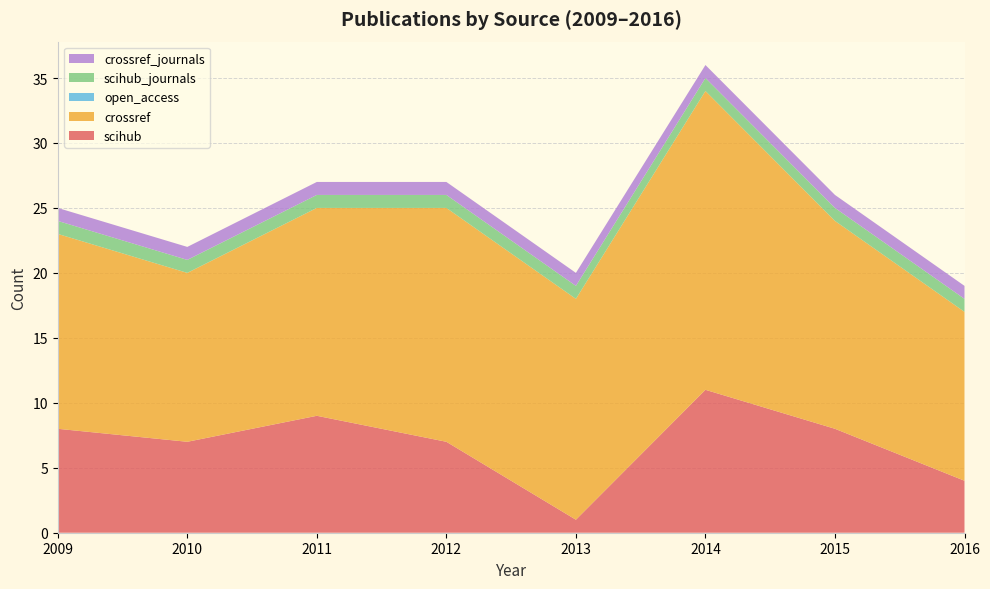

Reading right to left, list all the values displayed in this chart.

scihub: 2016=4	2015=8	2014=11	2013=1	2012=7	2011=9	2010=7	2009=8
crossref: 2016=13	2015=16	2014=23	2013=17	2012=18	2011=16	2010=13	2009=15
open_access: 2016=0	2015=0	2014=0	2013=0	2012=0	2011=0	2010=0	2009=0
scihub_journals: 2016=1	2015=1	2014=1	2013=1	2012=1	2011=1	2010=1	2009=1
crossref_journals: 2016=1	2015=1	2014=1	2013=1	2012=1	2011=1	2010=1	2009=1